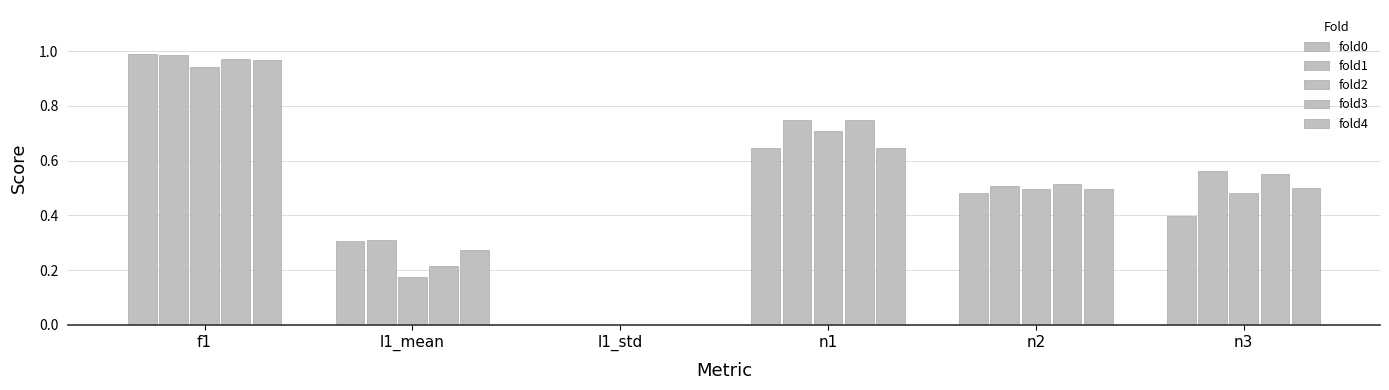

How many positive values does the fold4 series have?

5